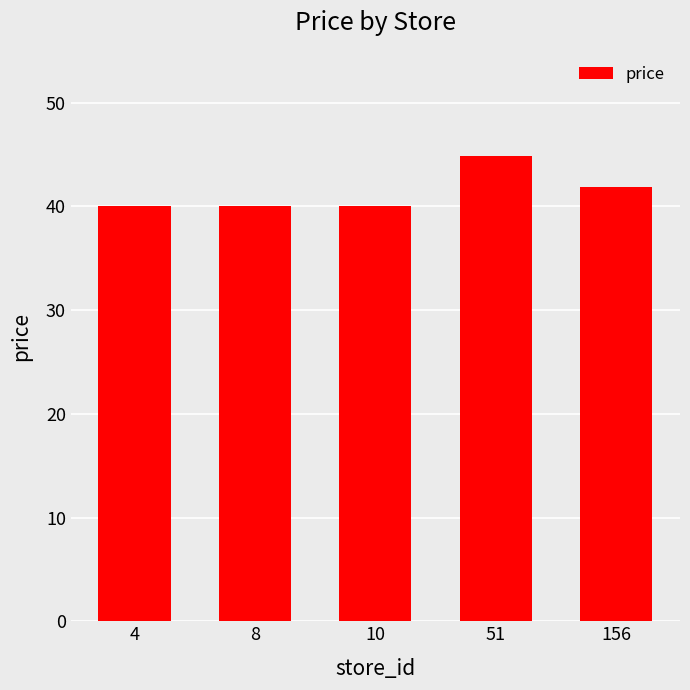

Reading left to right, list all the values displayed in this chart.

40.0	40.0	40.0	44.9	41.9